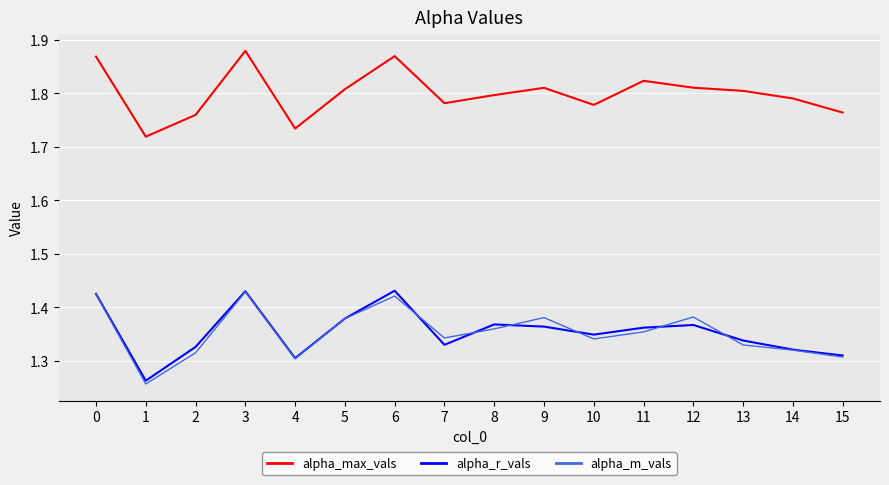

Which series changed the most between 2 and 8?

alpha_m_vals